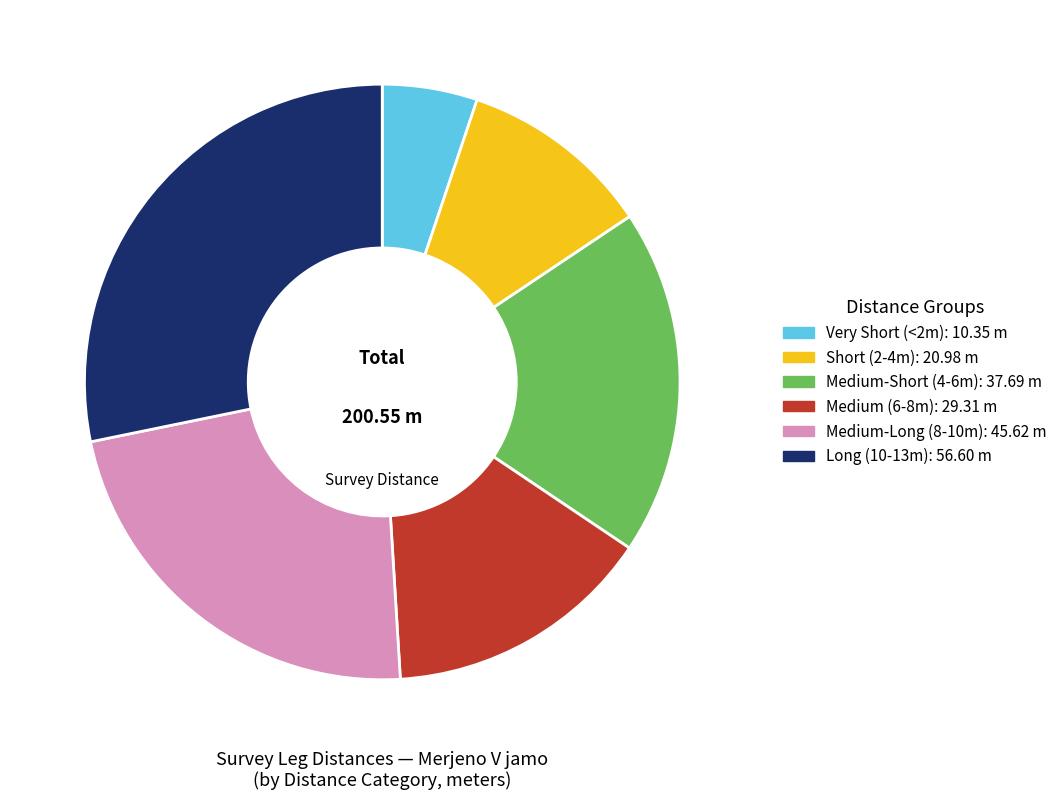

Does any single category account for the majority?

No